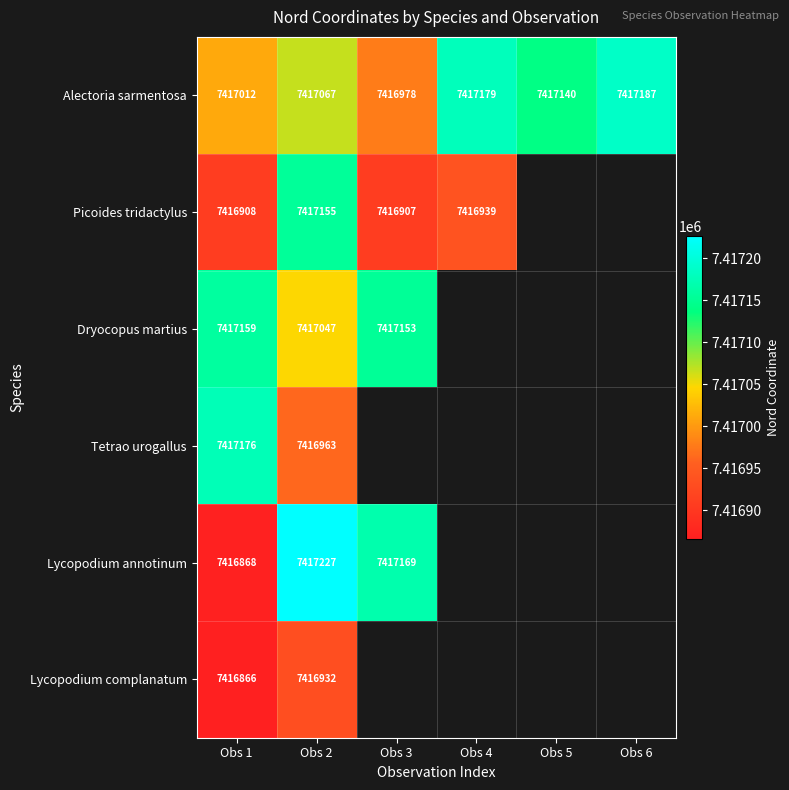

What is the sum of the Alectoria sarmentosa values at Obs 5 and Obs 3?

14834118